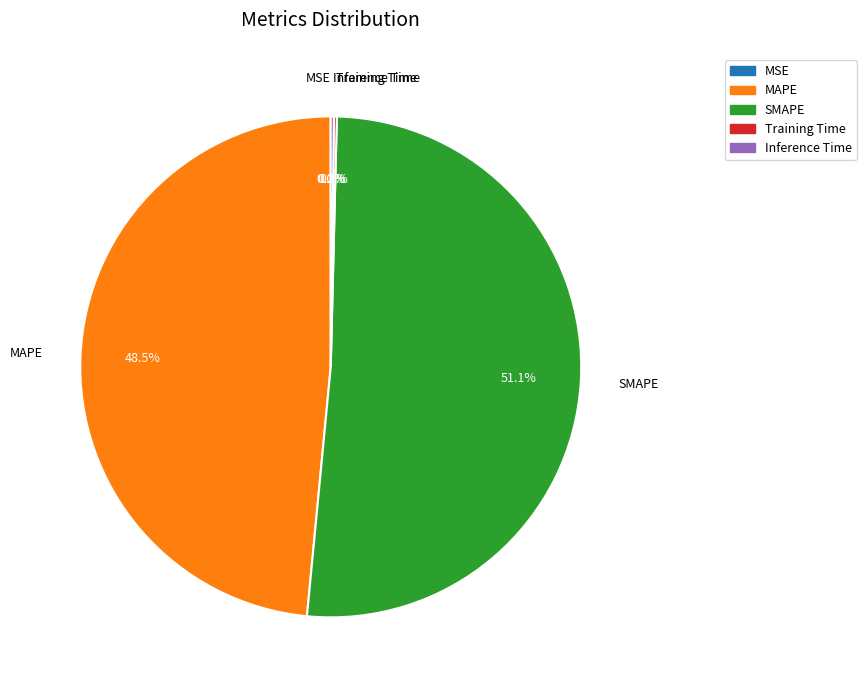

Which slice represents more than half of the pie?

SMAPE